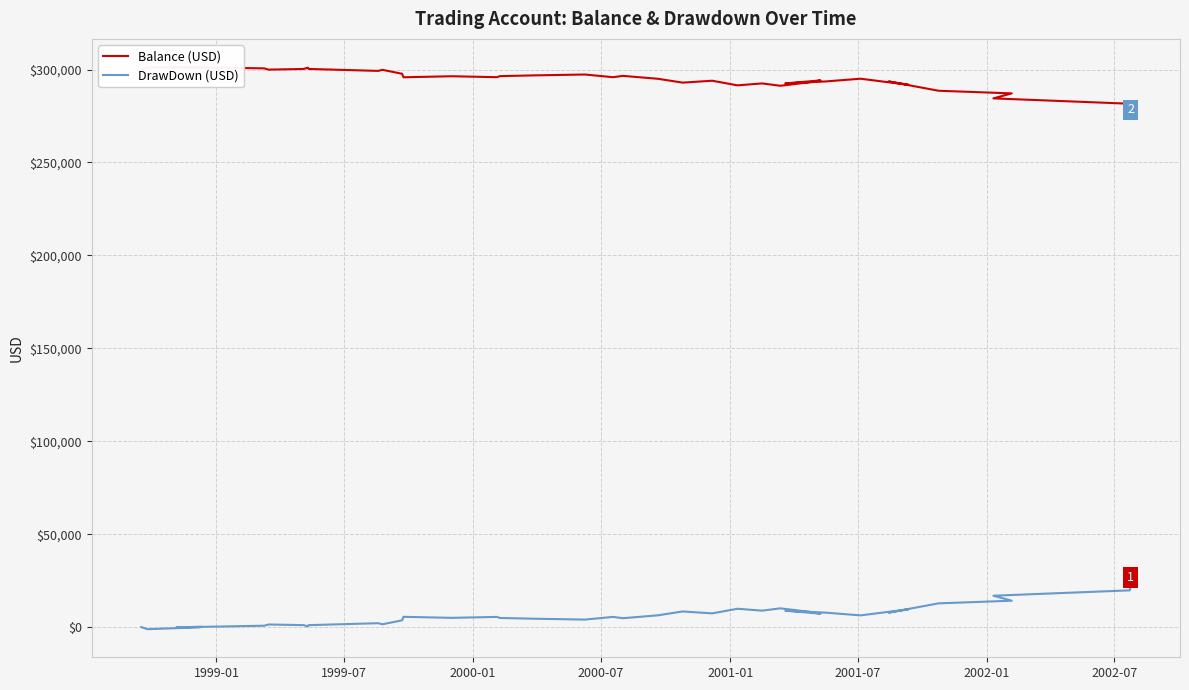

What is the total value across all series at 2000-07?

301254.9